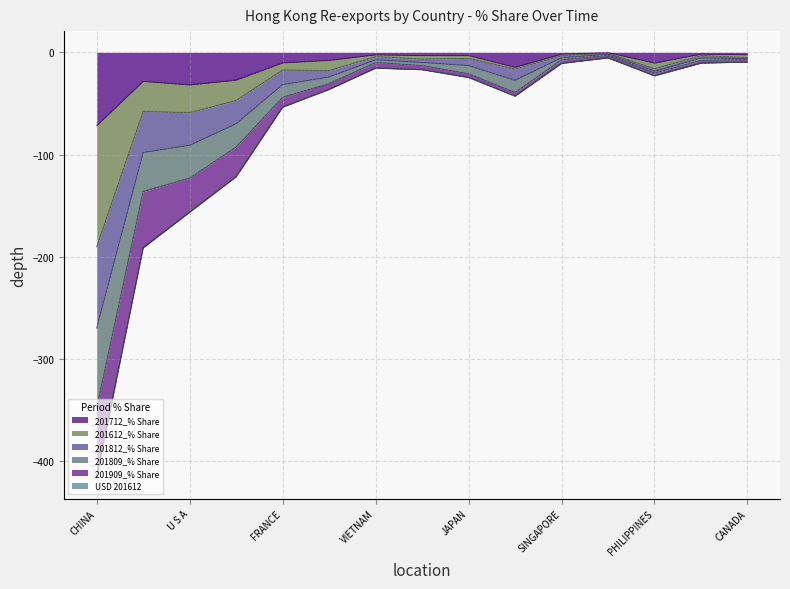

Read the 201712_% Share value at TAIWAN.

-14.7